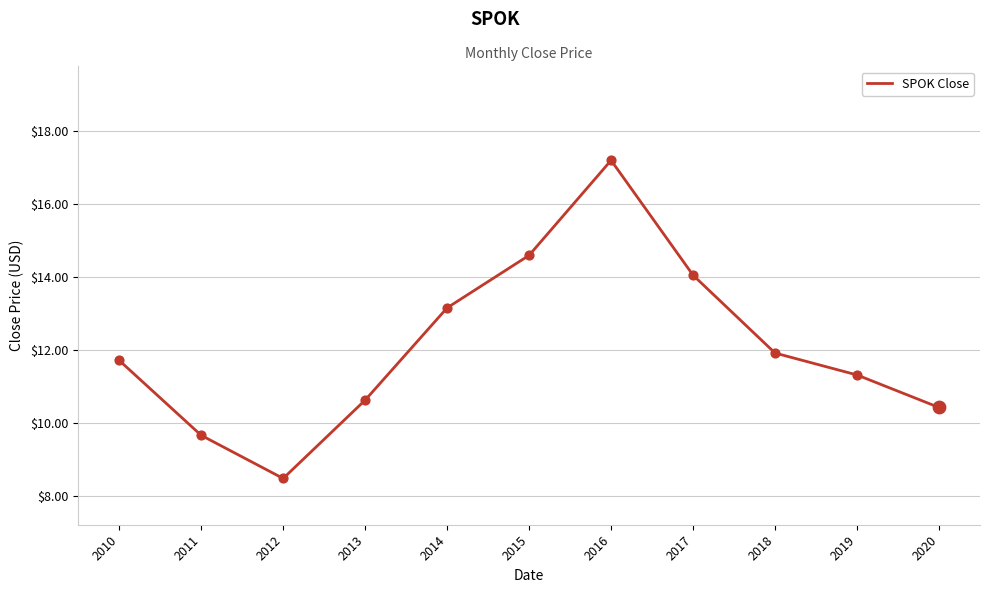

What is the change in value from 2014 to 2016?

+4.1